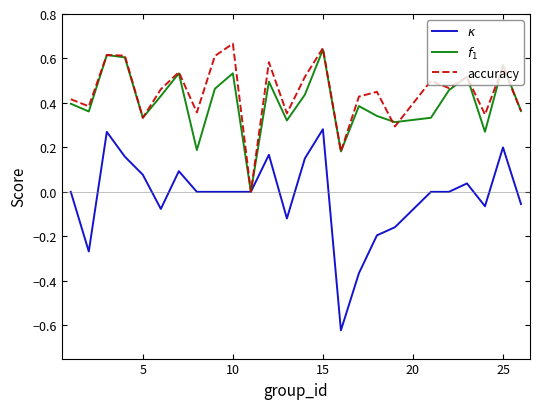

True or false: accuracy has a value of 1.1 at 10.

False